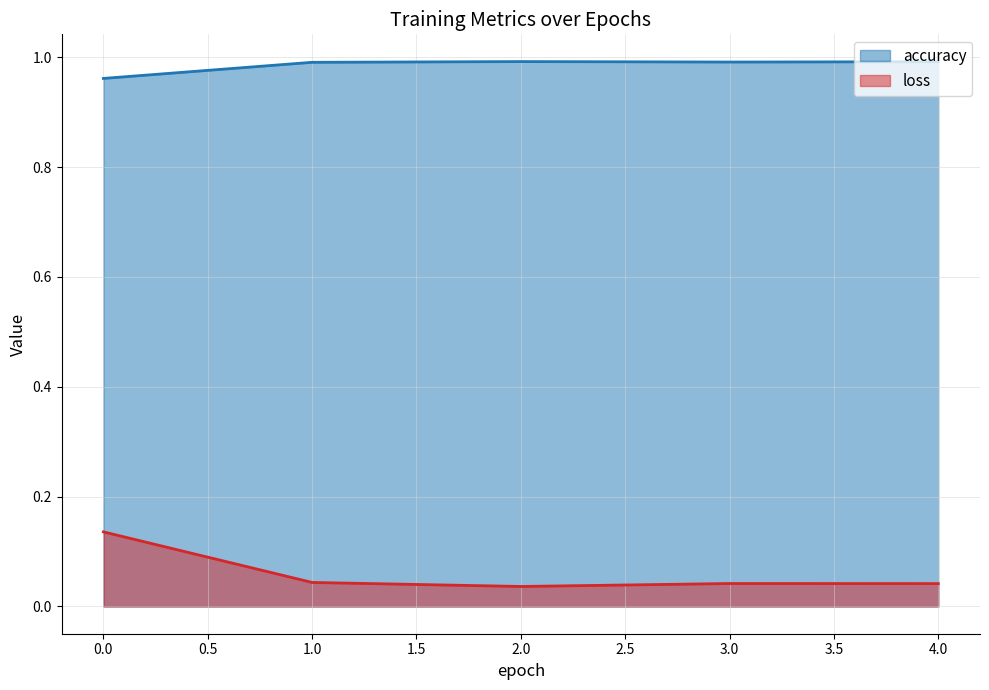

At 1.0, list the series in order from largest to smallest.

accuracy, loss